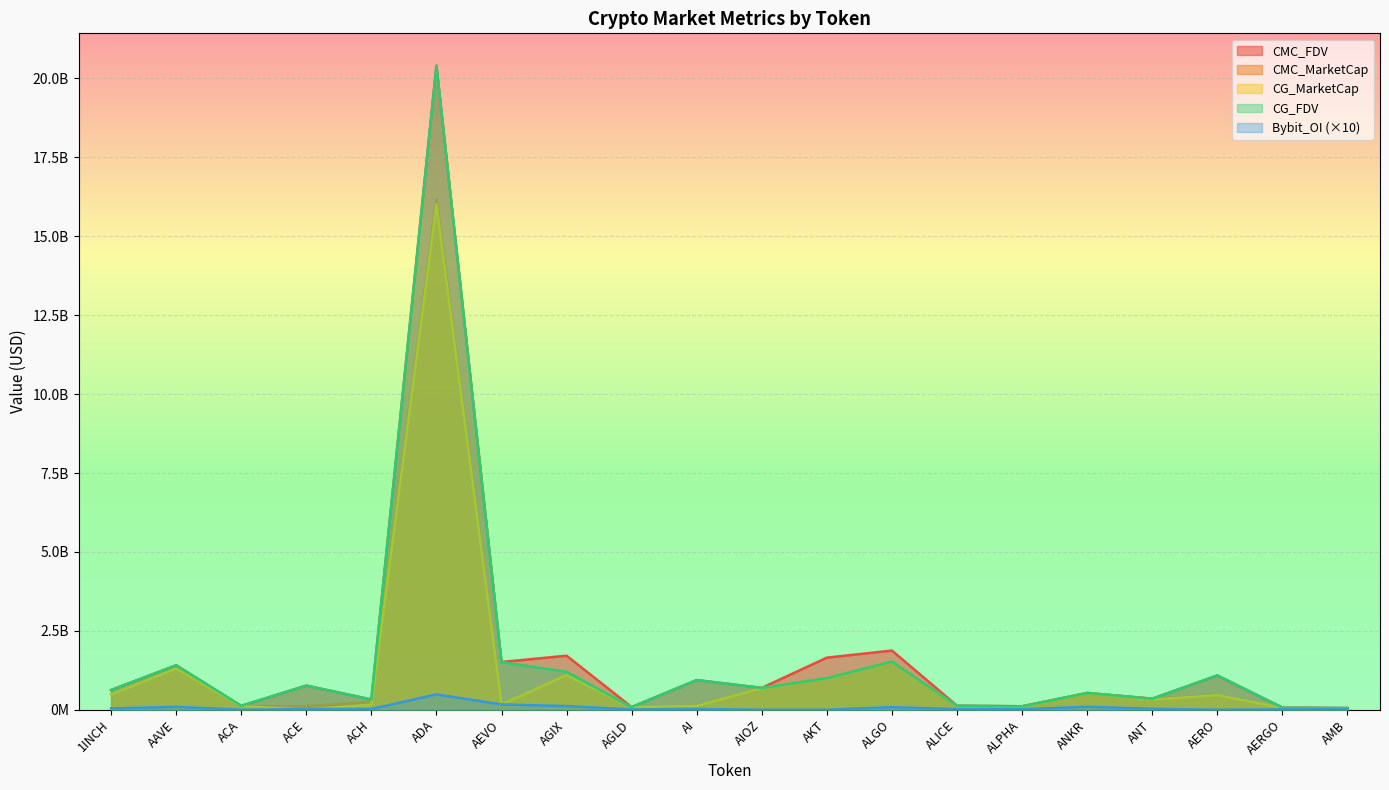

What is the difference between the CMC_FDV values at AGIX and AAVE?

303257081.0